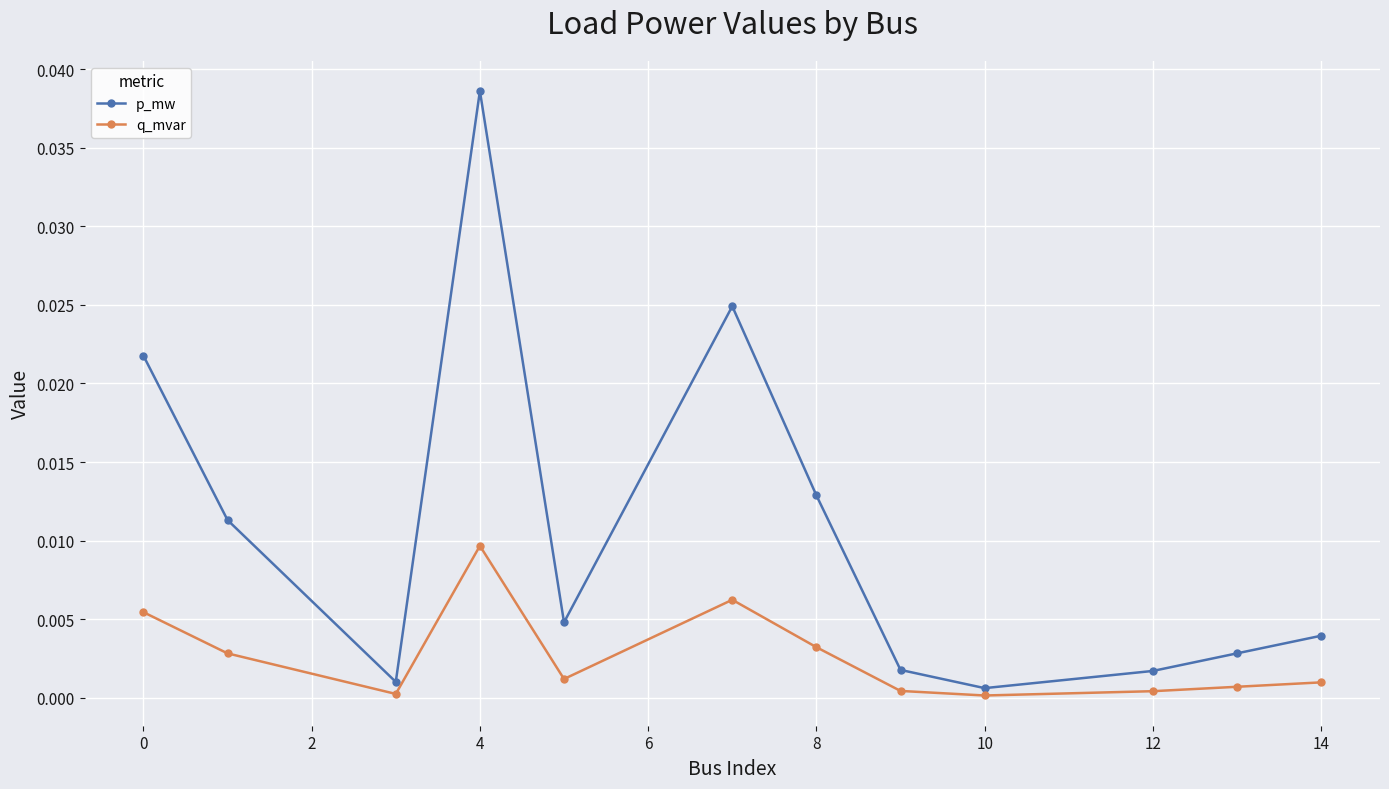

True or false: q_mvar and p_mw intersect in this chart.

False